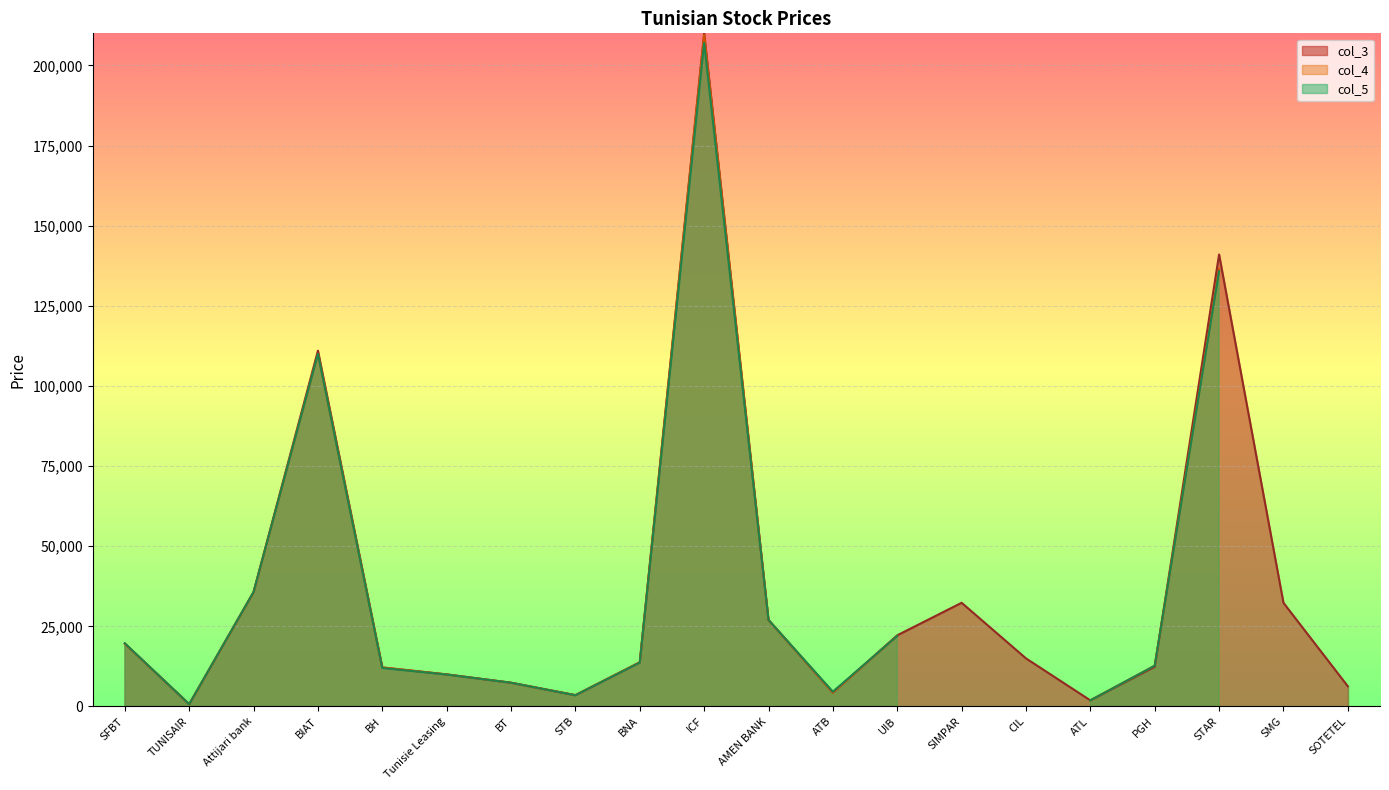

Reading left to right, transcribe all the data shown in this chart.

col_3: SFBT=19600	TUNISAIR=710	Attijari bank=35700	BIAT=111000	BH=12140	Tunisie Leasing=10000	BT=7400	STB=3500	BNA=13750	ICF=210000	AMEN BANK=27000	ATB=4350	UIB=22200	SIMPAR=32350	CIL=15000	ATL=1900	PGH=12370	STAR=141000	SMG=32340	SOTETEL=6300
col_4: SFBT=19600	TUNISAIR=700	Attijari bank=35630	BIAT=110000	BH=12200	Tunisie Leasing=9990	BT=7400	STB=3550	BNA=13790	ICF=209500	AMEN BANK=26980	ATB=4350	UIB=22000	SIMPAR=0	CIL=0	ATL=1900	PGH=12710	STAR=136500	SMG=0	SOTETEL=6400
col_5: SFBT=19700	TUNISAIR=700	Attijari bank=35700	BIAT=110000	BH=12000	Tunisie Leasing=9950	BT=7400	STB=3500	BNA=13680	ICF=207000	AMEN BANK=26990	ATB=4610	UIB=22000	SIMPAR=0	CIL=0	ATL=1900	PGH=12710	STAR=135800	SMG=0	SOTETEL=6350